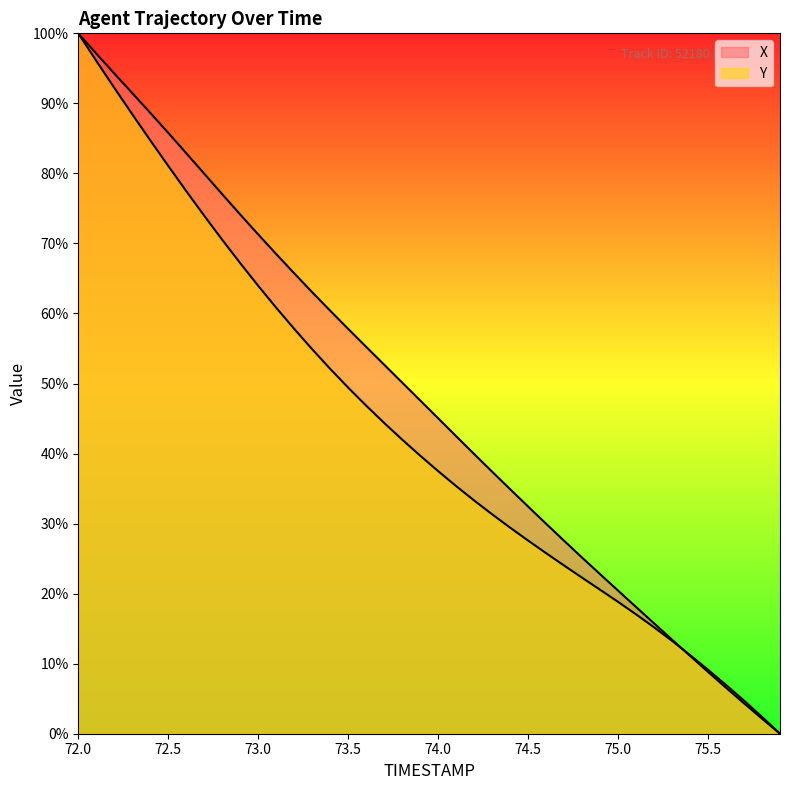

What is the difference between the second highest and minimum values in the X series?

97.1